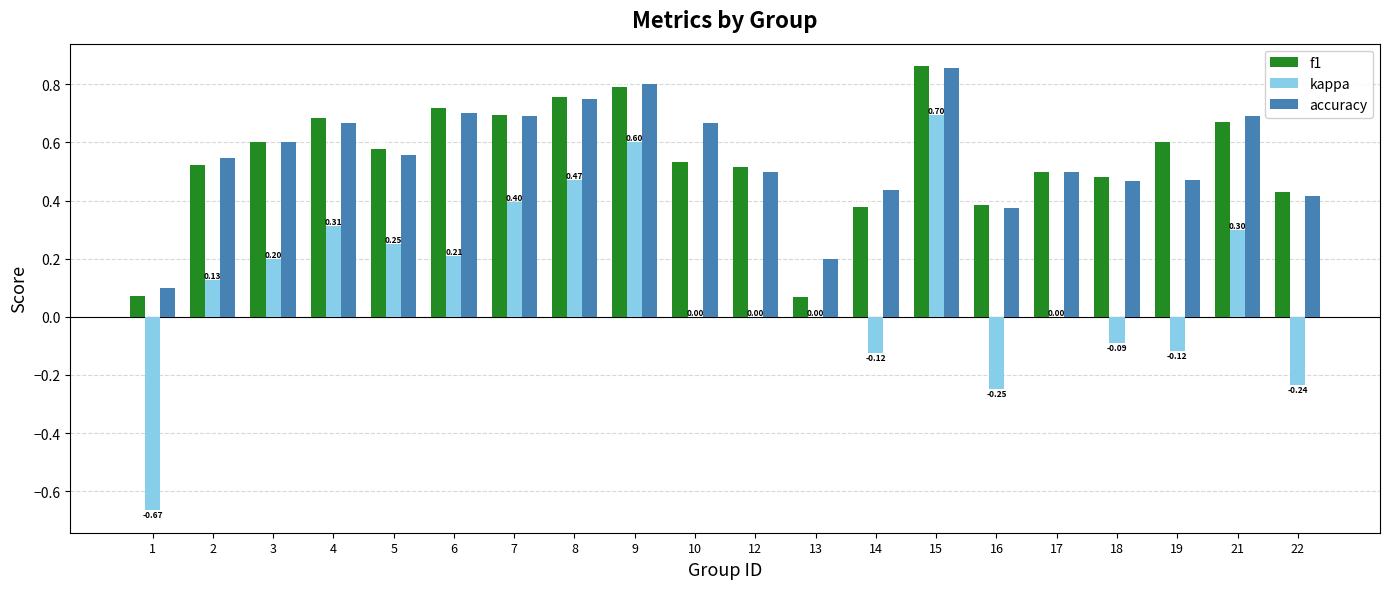

What is the sum of the f1 values at 12 and 2?

1.0